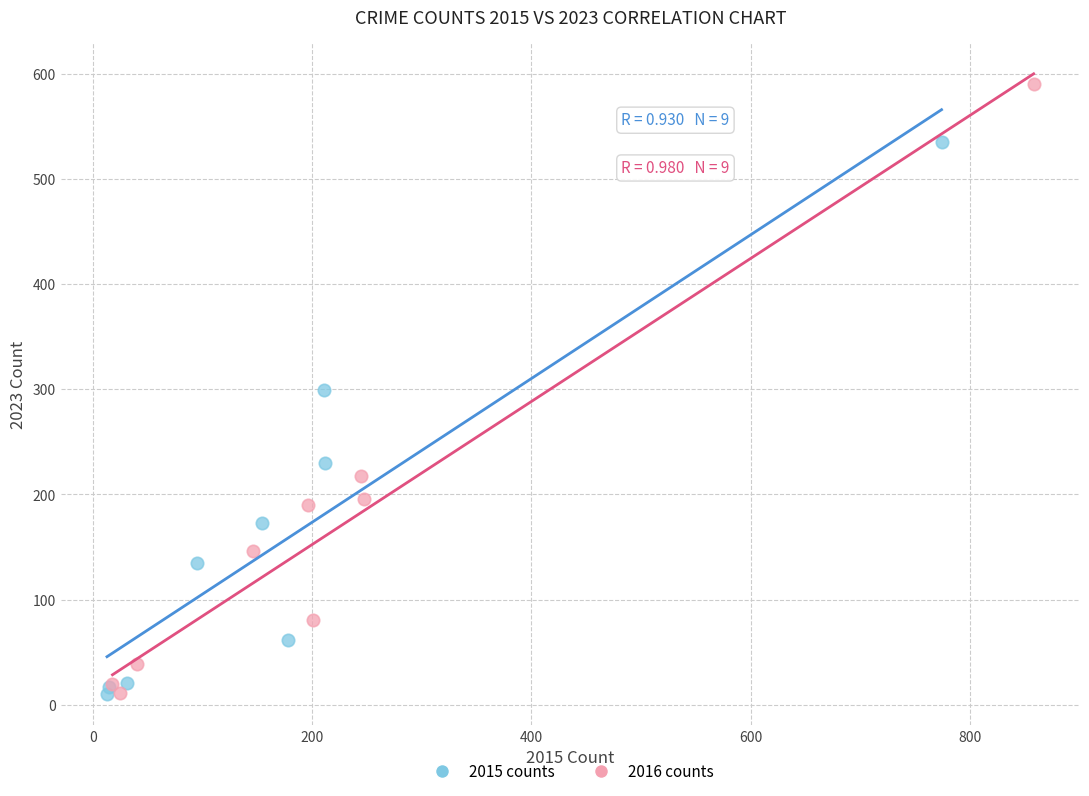

Which series has the widest spread of Y values?

2016 counts